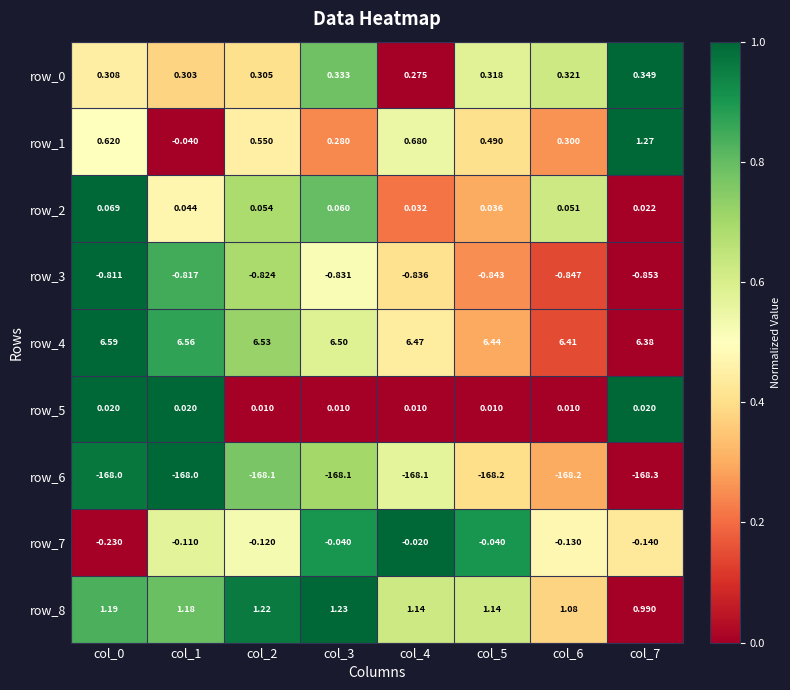

Is the value of row_1 at col_6 greater than the value of row_8 at col_6?

No